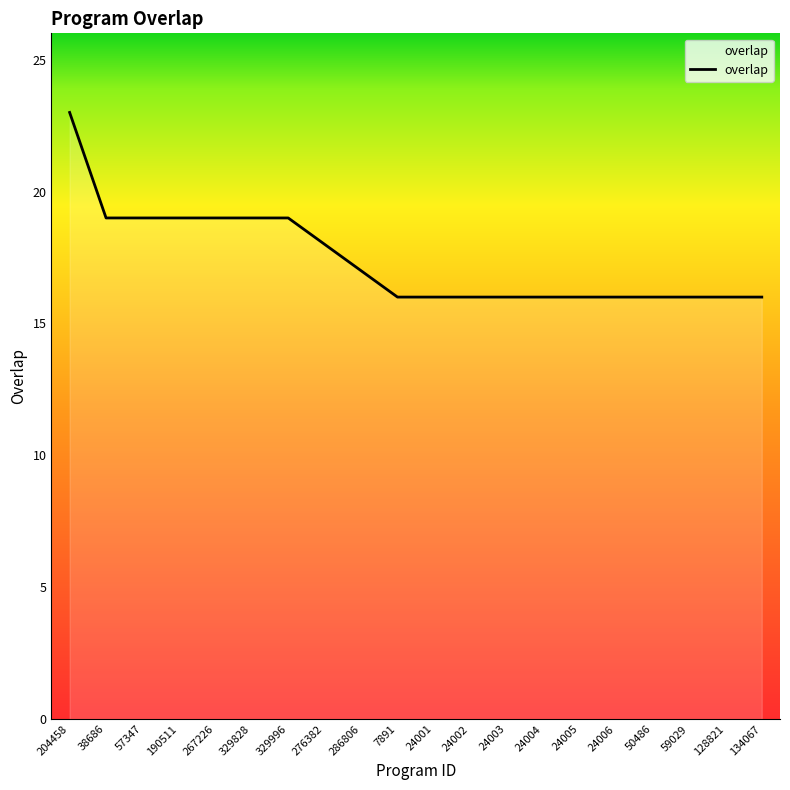

What is the difference between the maximum and minimum values?

7